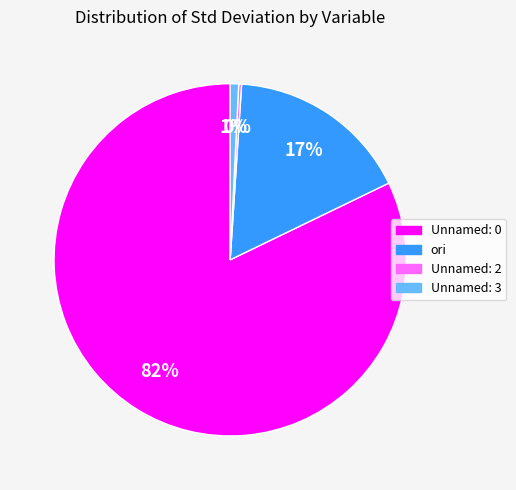

Does any single category account for the majority?

Yes